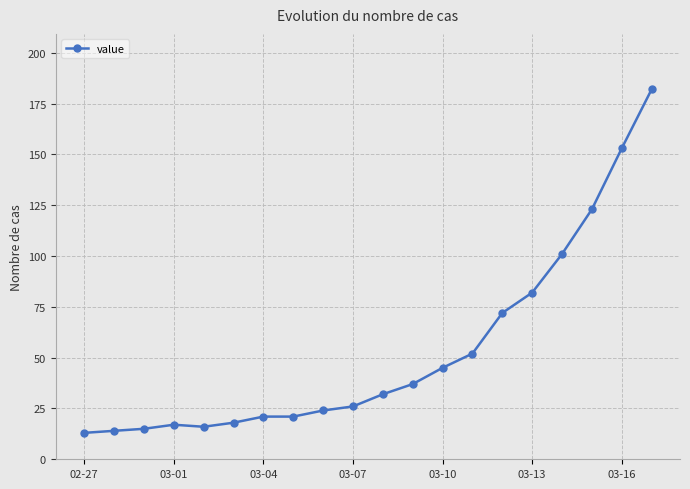

What is the difference between the maximum and minimum values?

169